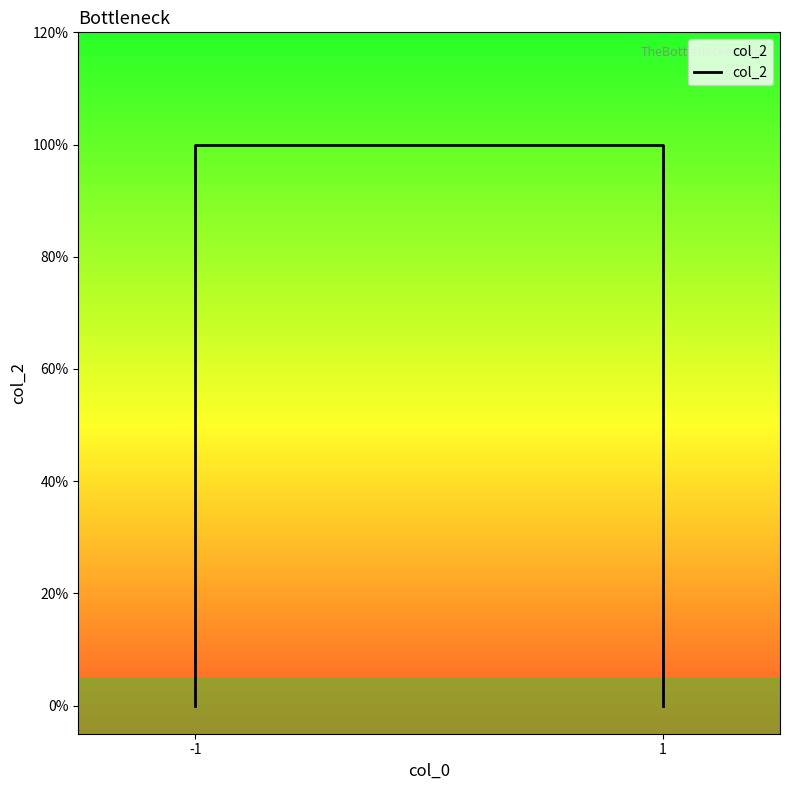

Which label corresponds to the smallest value in the chart?

-1